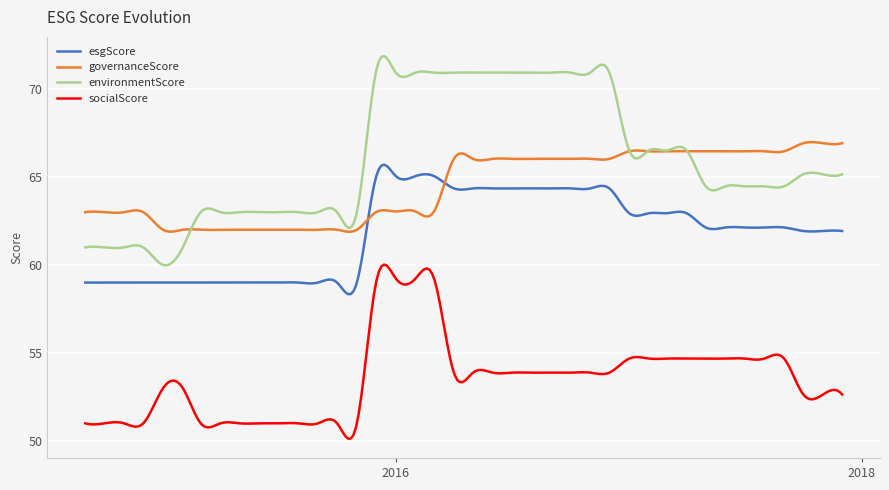

Does the chart have visible grid lines?

Yes